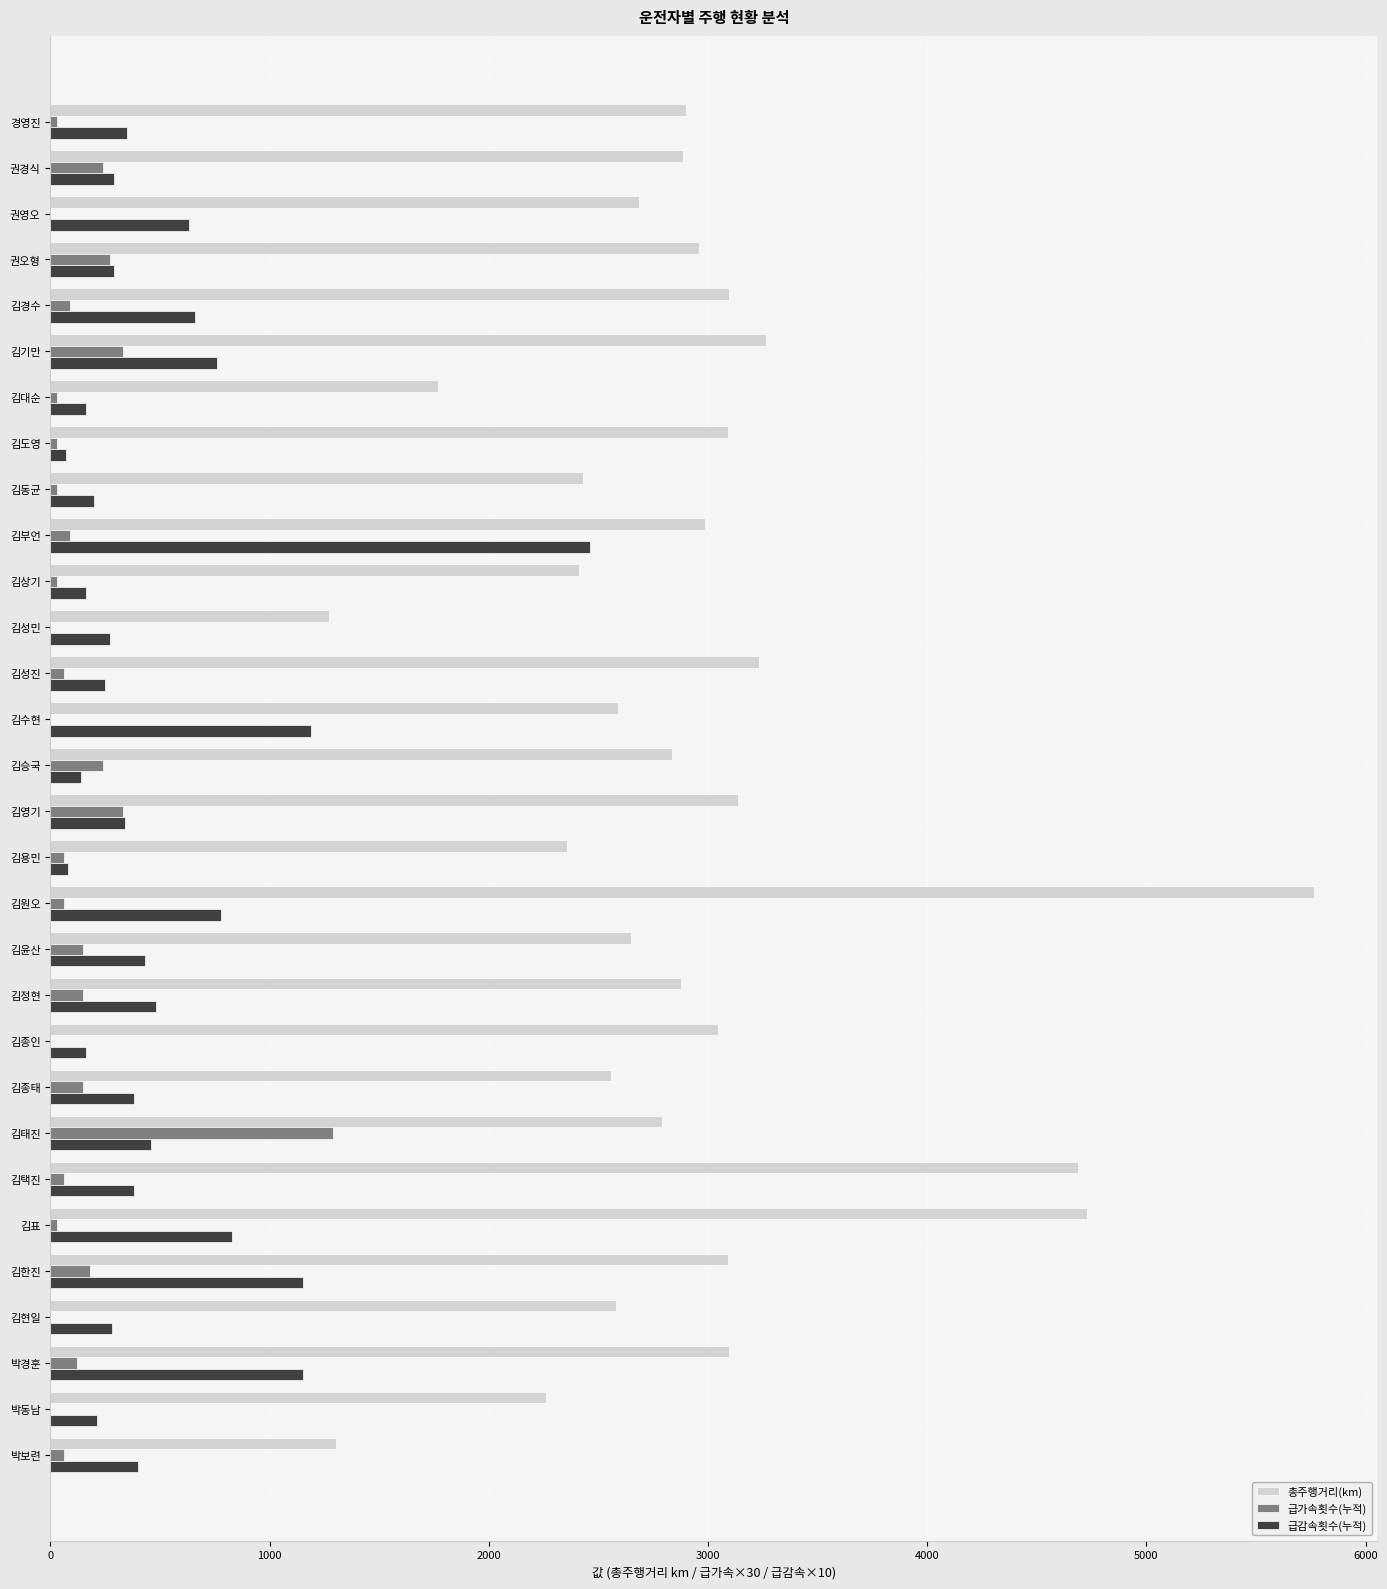

How many data points does each series have?

30